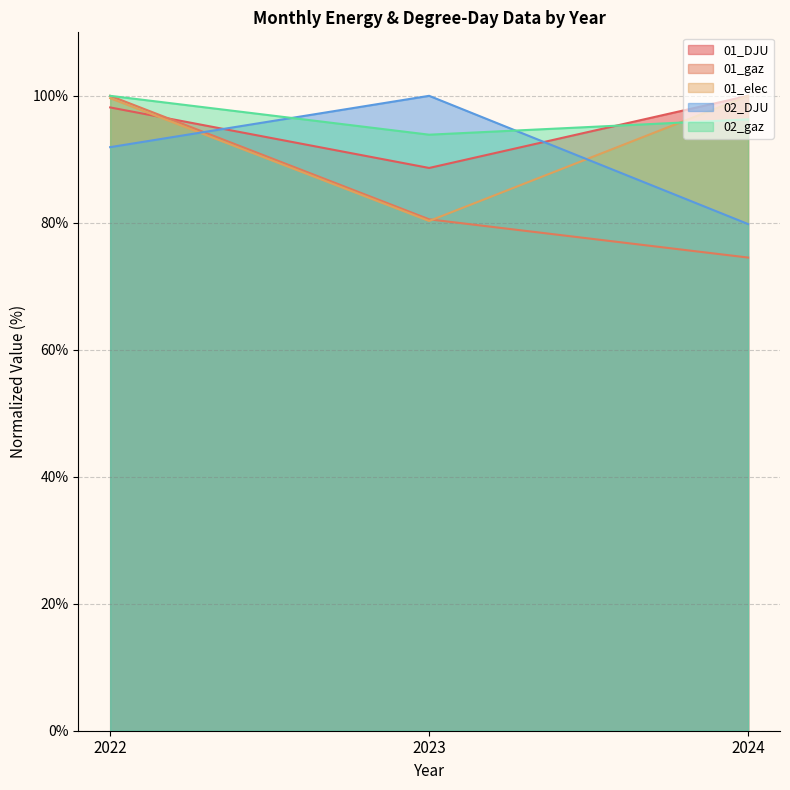

The value of 02_gaz at 2022 is 140.4. True or false?

False